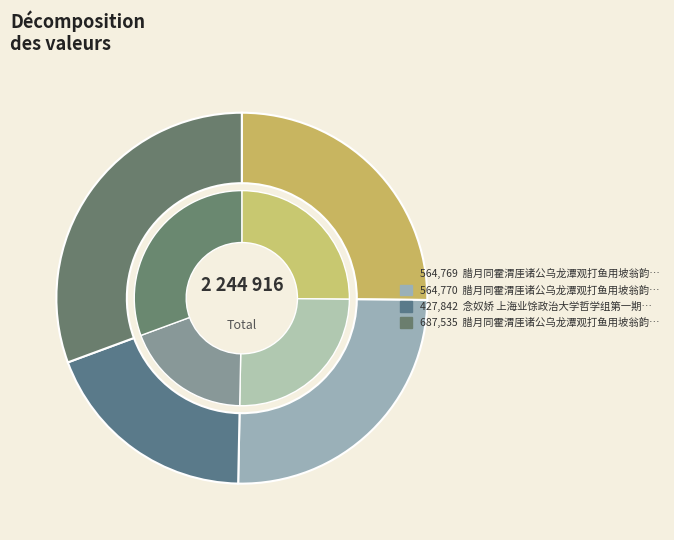

Is it true that 腊月同霍渭厓诸公乌龙潭观打鱼用坡翁韵二首 其二 is 19% of the pie?

False